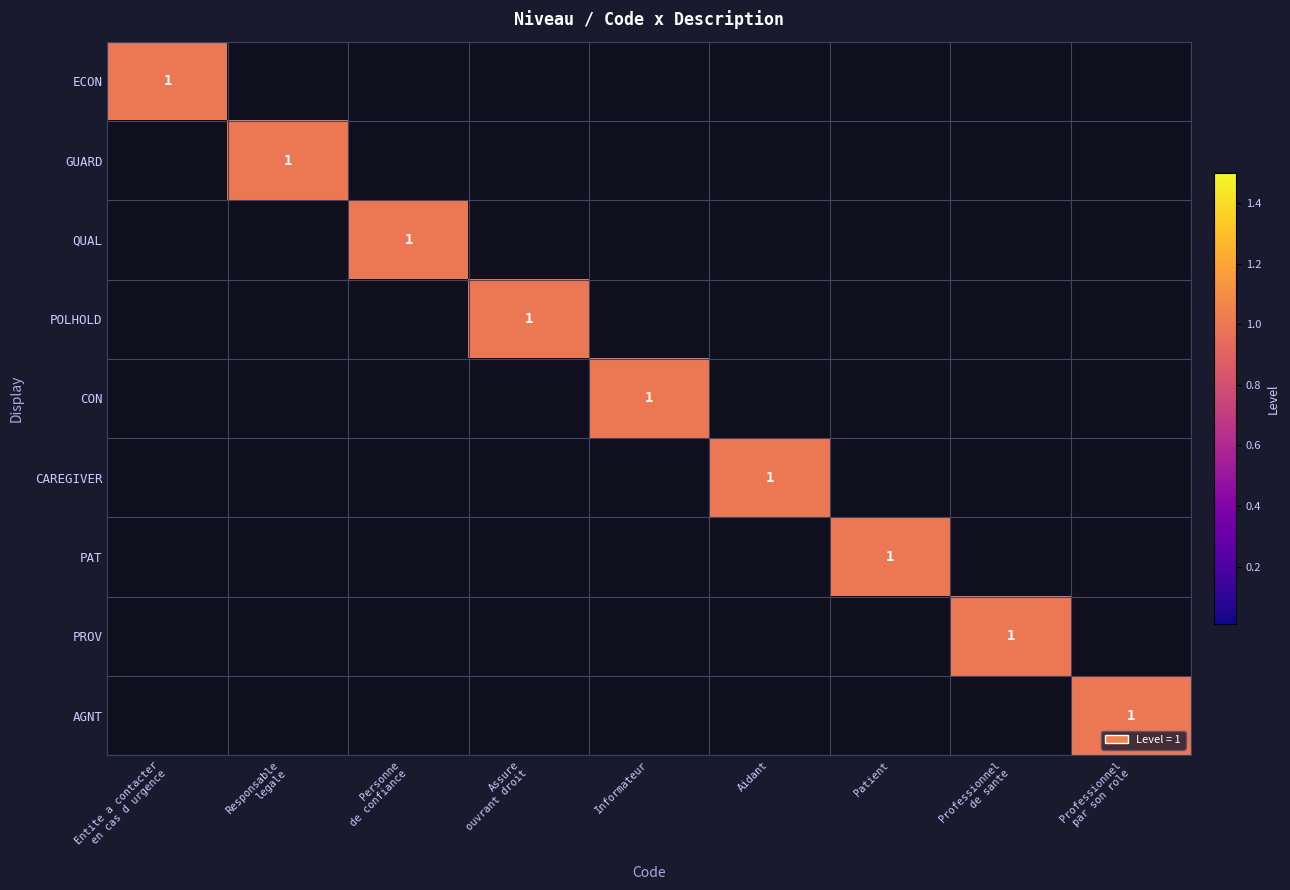

The QUAL series shows 0 at Patient. True or false?

False